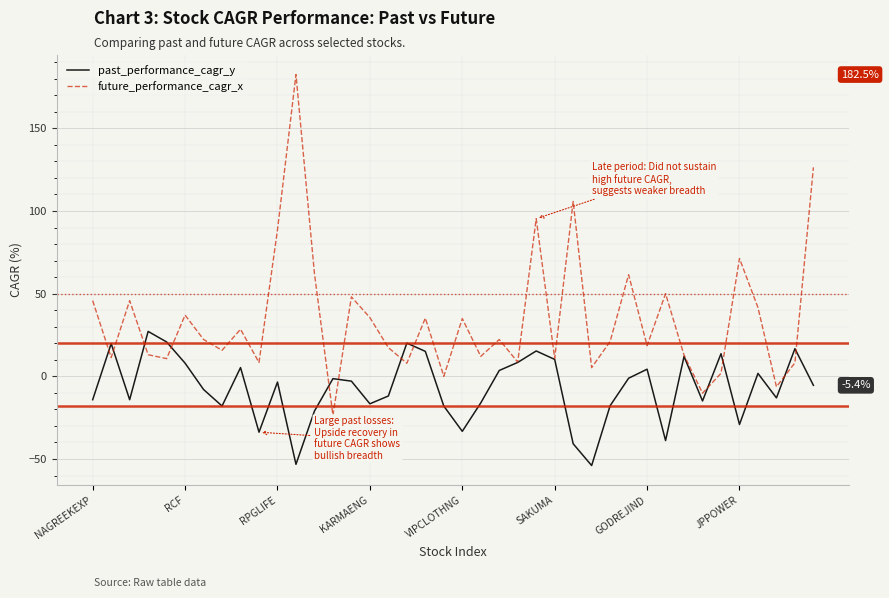

Rank the series by their maximum value, from highest to lowest.

future_performance_cagr_x, past_performance_cagr_y